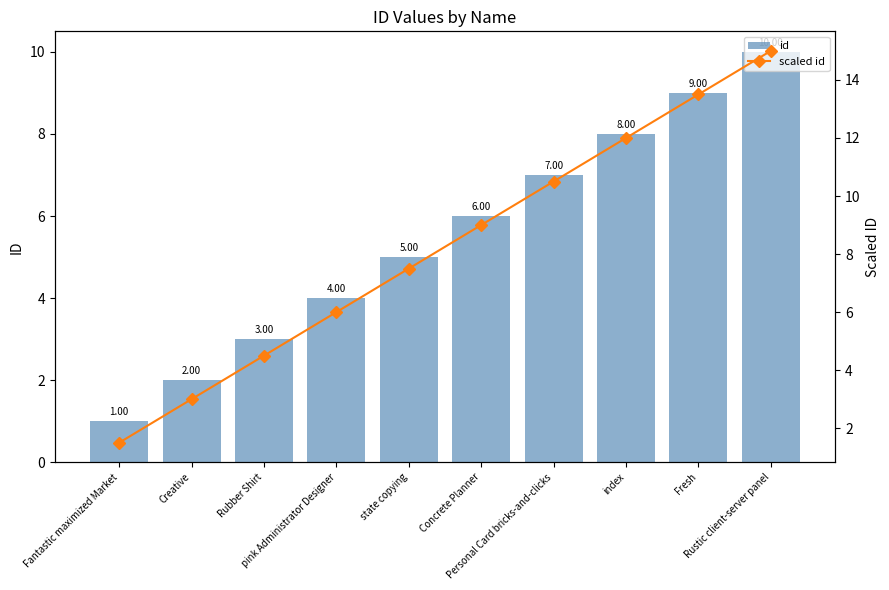

What are all the series names shown in the legend?

id, scaled id